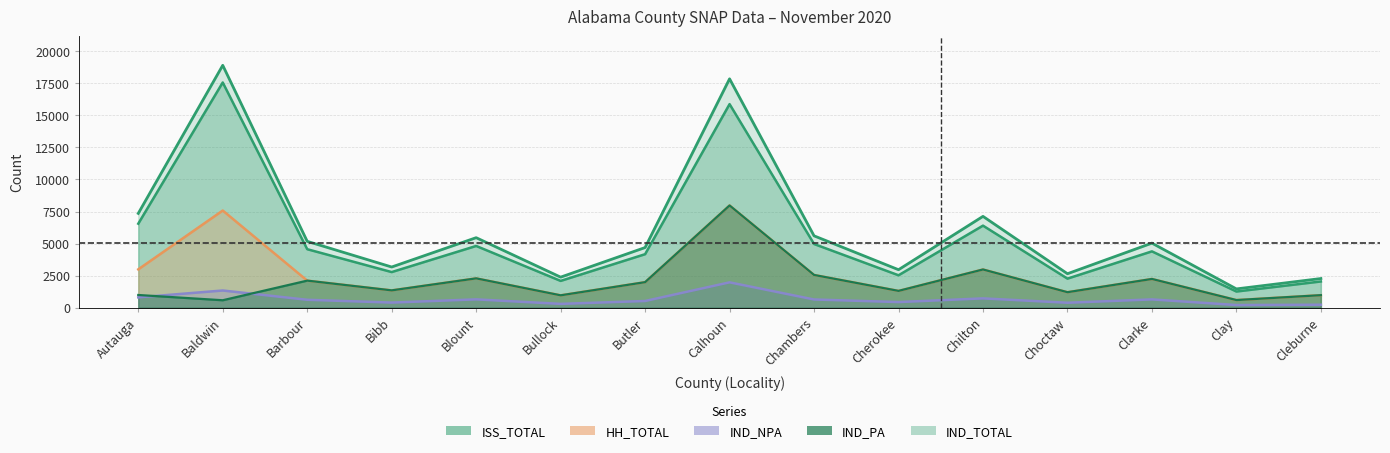

Which series changed the most between Autauga and Calhoun?

ISS_TOTAL